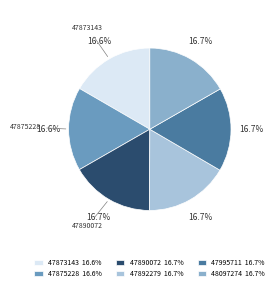

Is it true that 47890072 is 26% of the pie?

False